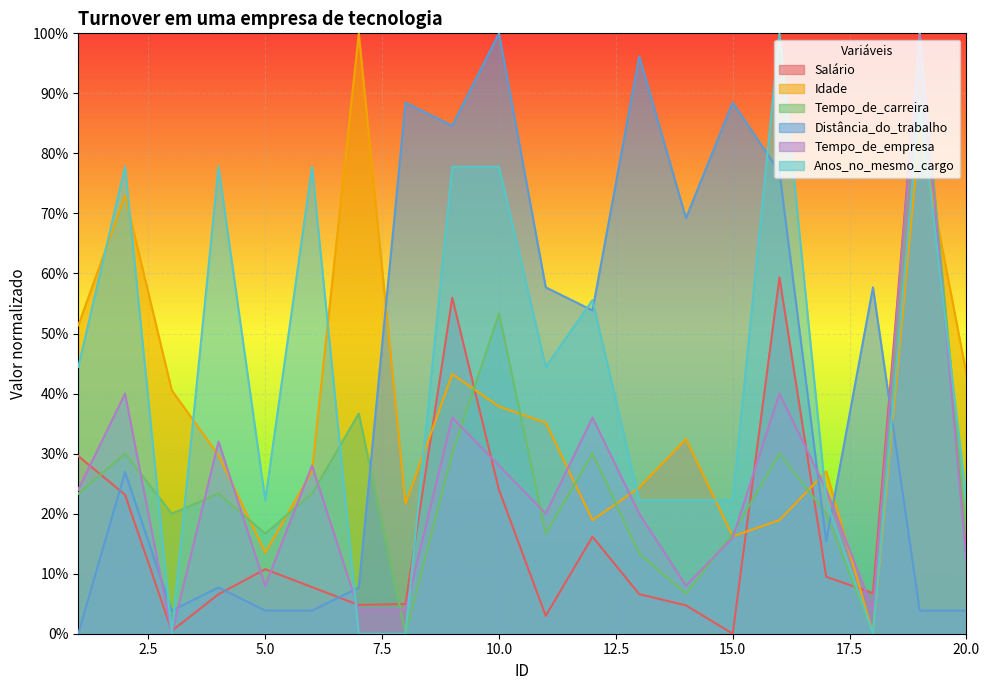

Which category has the highest value across all series?

19